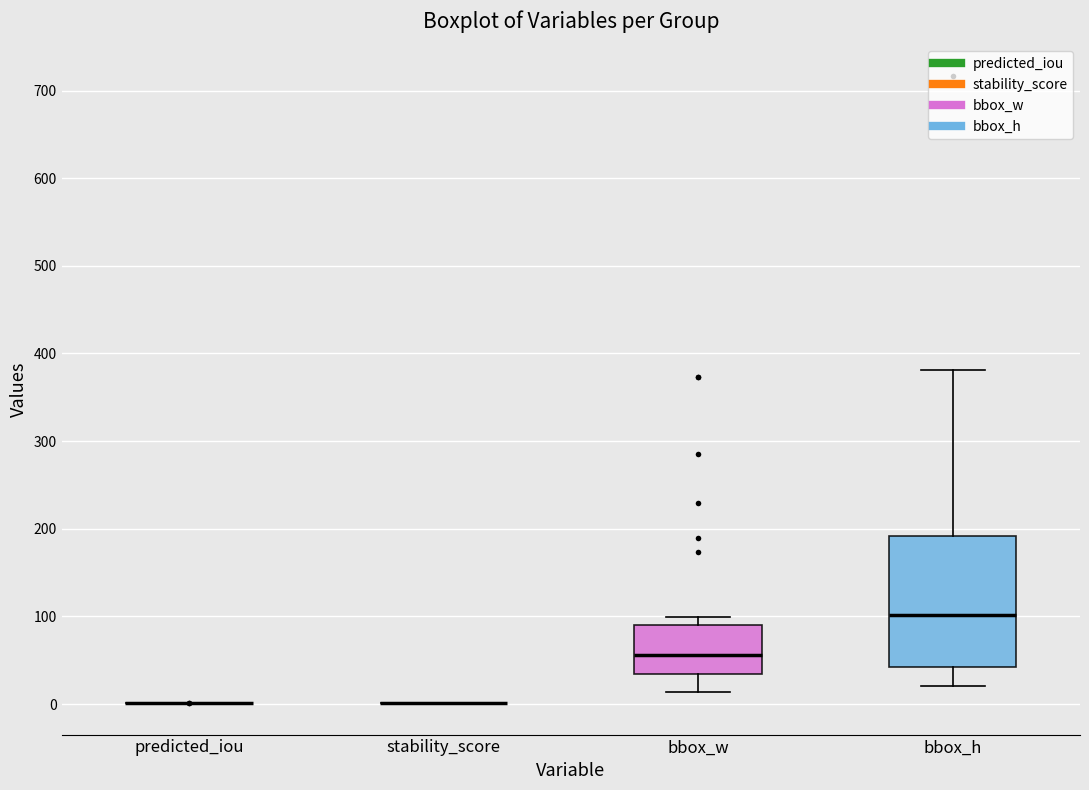

Reading left to right, read every box against the y-axis: the position of its median line, the range the box covers, and the ends of its whiskers. The values are not printed on the chart, so give them approximately, as read against the axis.

predicted_iou: box collapsed to a line at 0, whiskers 0 to 0
stability_score: box collapsed to a line at 0, whiskers 0 to 0
bbox_w: median 60, box 30 to 90, whiskers 10 to 100
bbox_h: median 100, box 40 to 190, whiskers 20 to 380